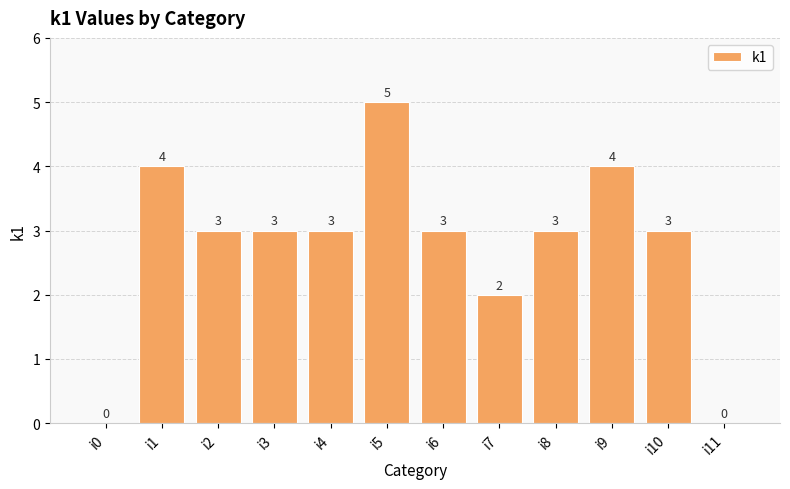

The value at i9 is 2. True or false?

False